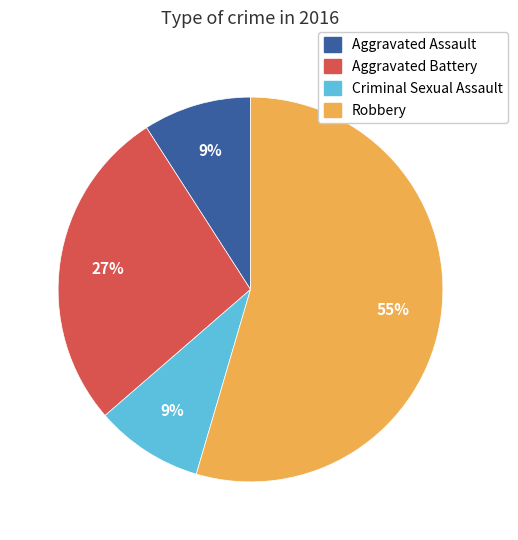

Which category has the biggest portion of the pie?

Robbery